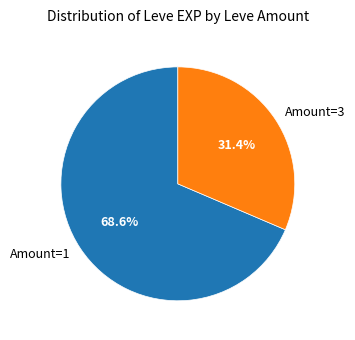

Which category has the biggest portion of the pie?

Amount=1